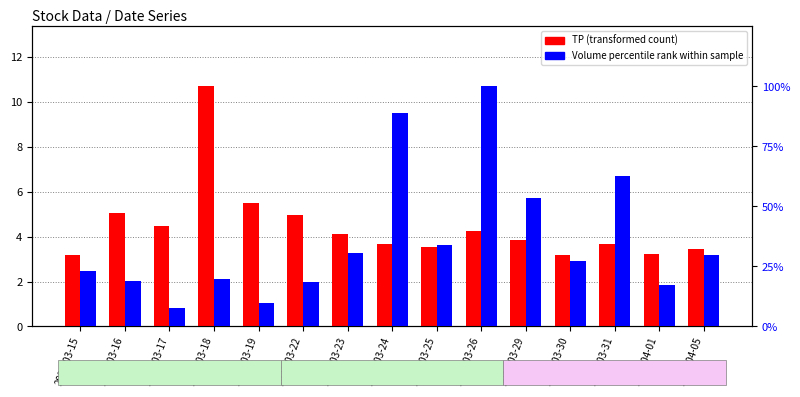

The value of Volume percentile rank at 2021-04-05 is 39.8. True or false?

False